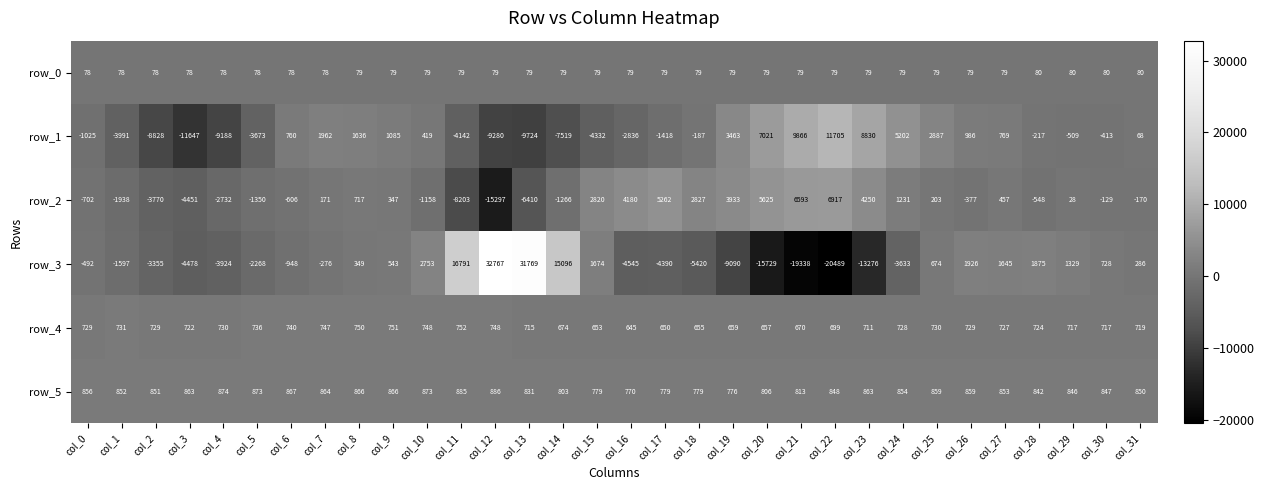

How many values in the row_2 series are below 28?

16